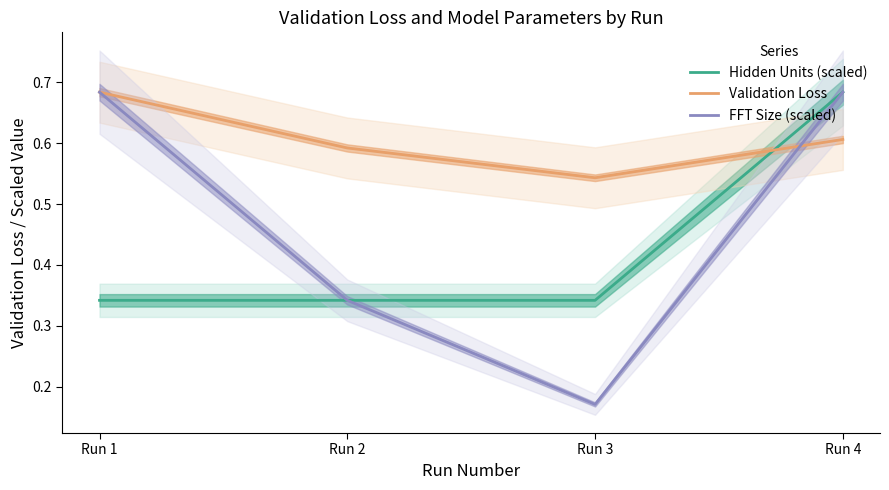

What is the greatest value displayed?

0.7